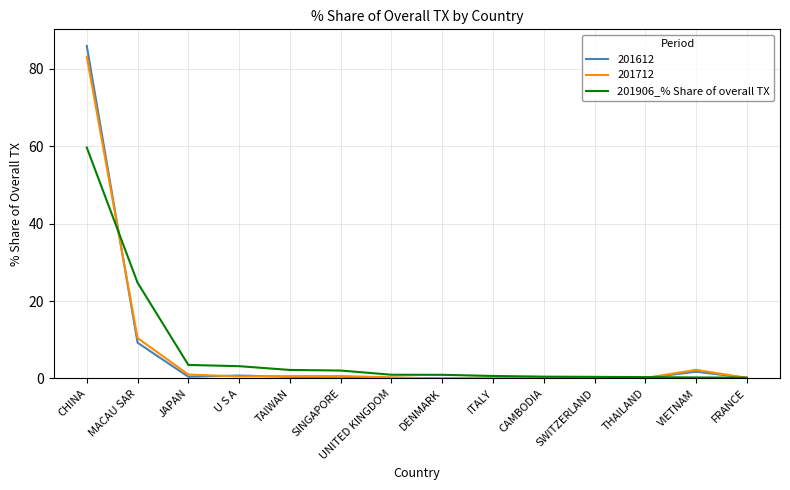

Does the chart display data point markers on the line(s)?

No